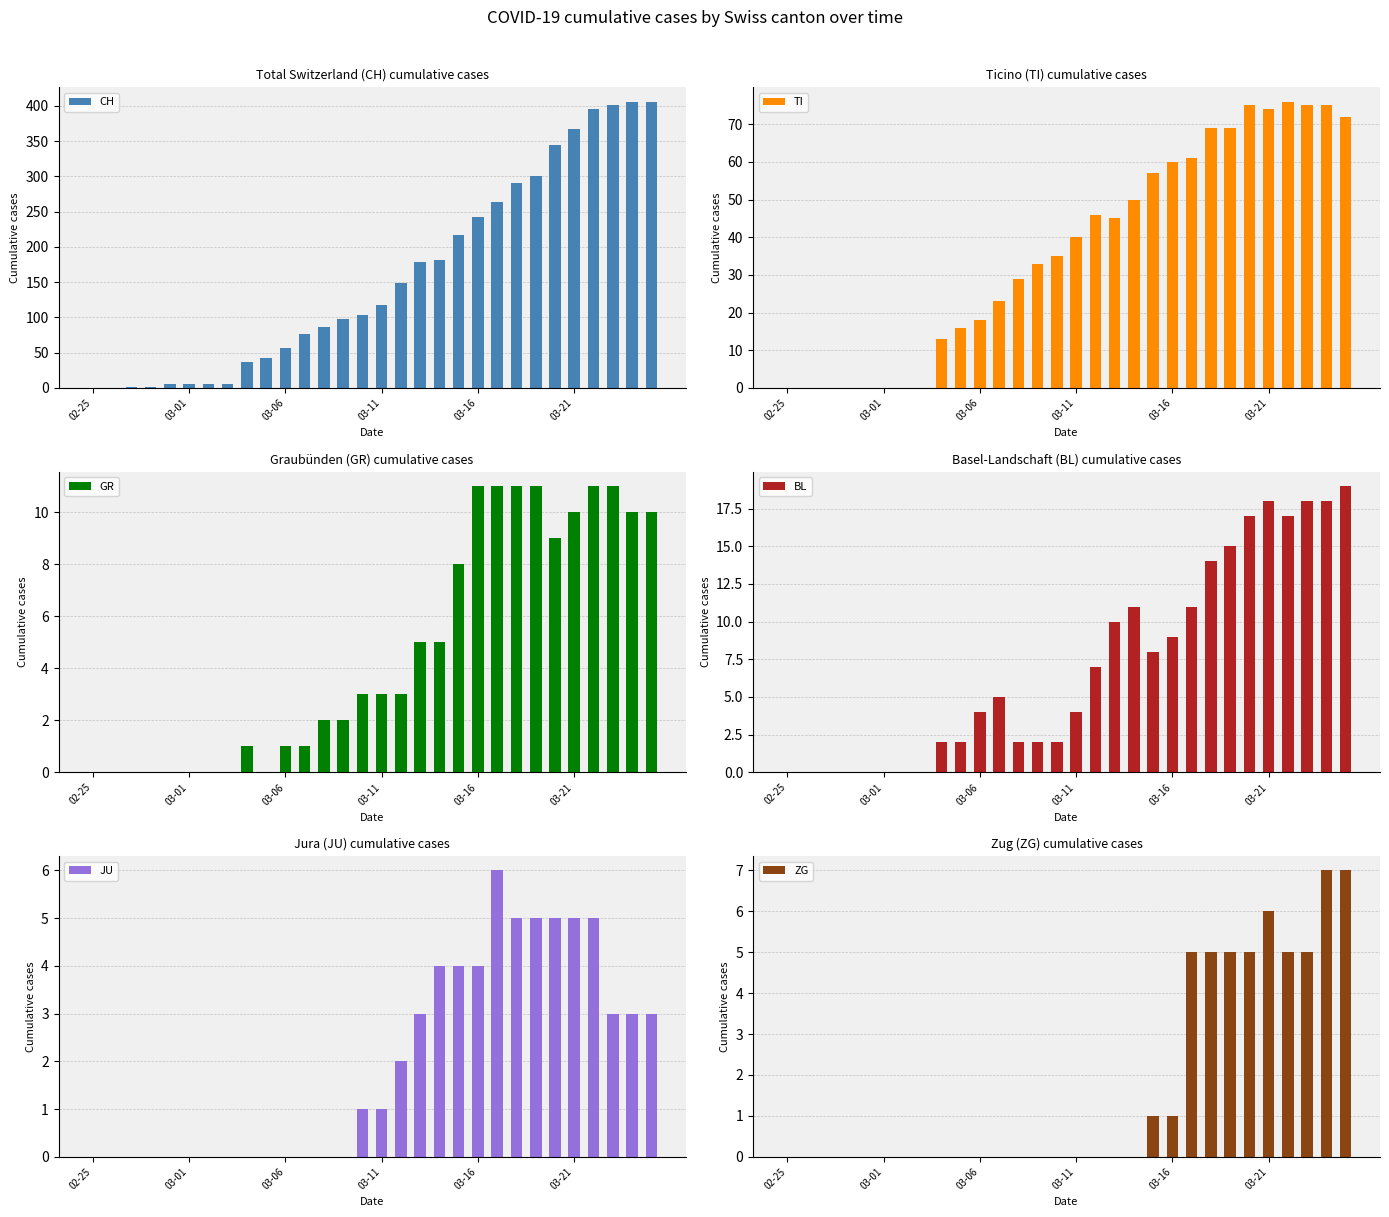

Reading left to right, what are all the values shown in this chart?

CH: 0	0	1	1	6	6	6	6	37	43	57	76	86	97	104	117	149	179	182	217	243	264	290	300	344	367	395	401	406	406
TI: 0	0	0	0	0	0	0	0	13	16	18	23	29	33	35	40	46	45	50	57	60	61	69	69	75	74	76	75	75	72
GR: 0	0	0	0	0	0	0	0	1	0	1	1	2	2	3	3	3	5	5	8	11	11	11	11	9	10	11	11	10	10
BL: 0	0	0	0	0	0	0	0	2	2	4	5	2	2	2	4	7	10	11	8	9	11	14	15	17	18	17	18	18	19
JU: 0	0	0	0	0	0	0	0	0	0	0	0	0	0	1	1	2	3	4	4	4	6	5	5	5	5	5	3	3	3
ZG: 0	0	0	0	0	0	0	0	0	0	0	0	0	0	0	0	0	0	0	1	1	5	5	5	5	6	5	5	7	7